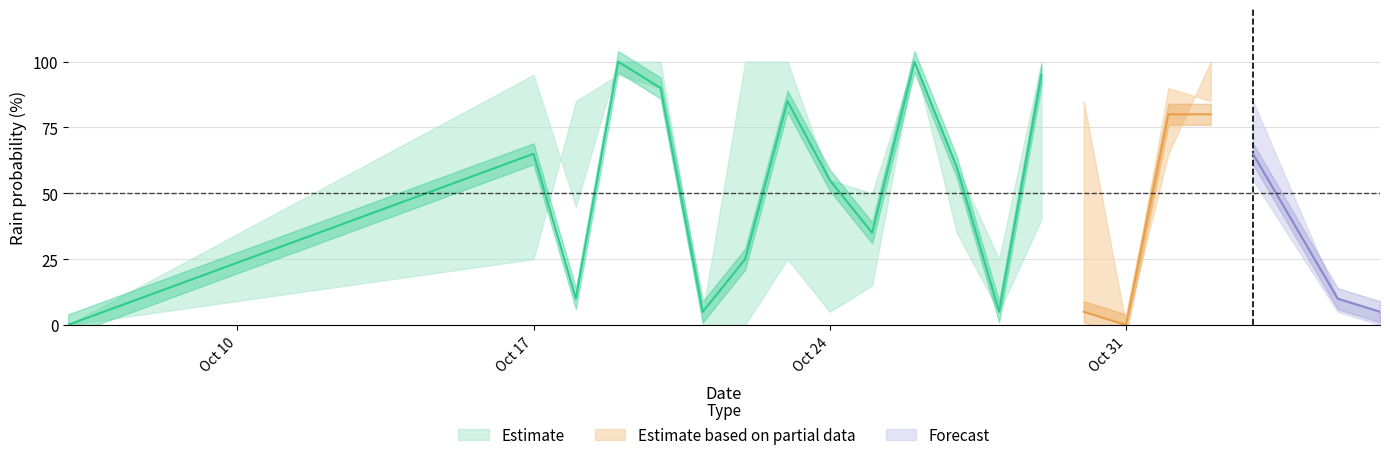

What is the greatest value displayed?

100